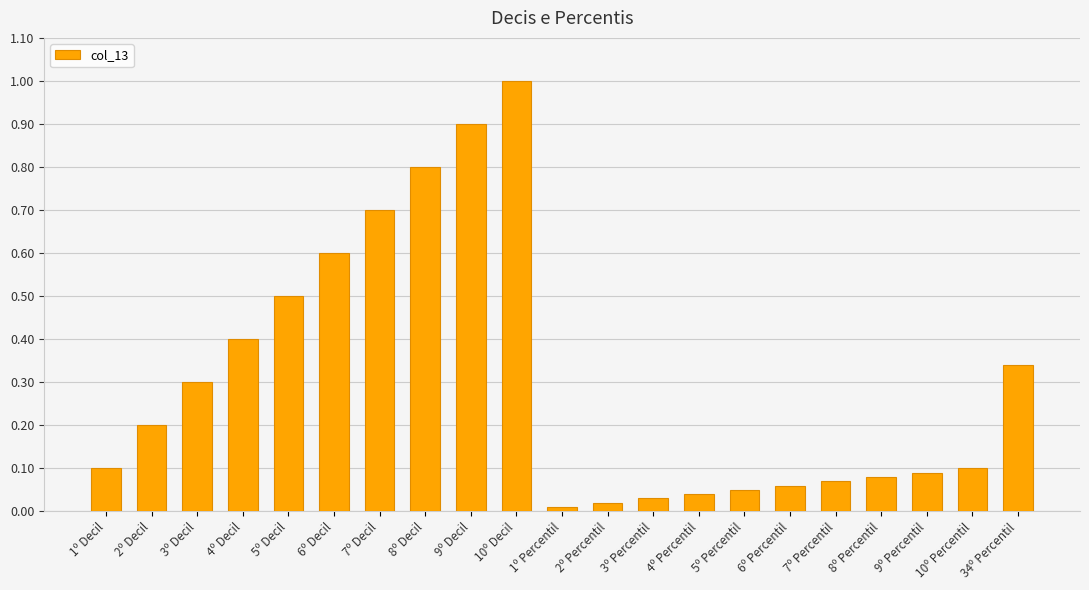

What position from the right is 2º Decil?

20